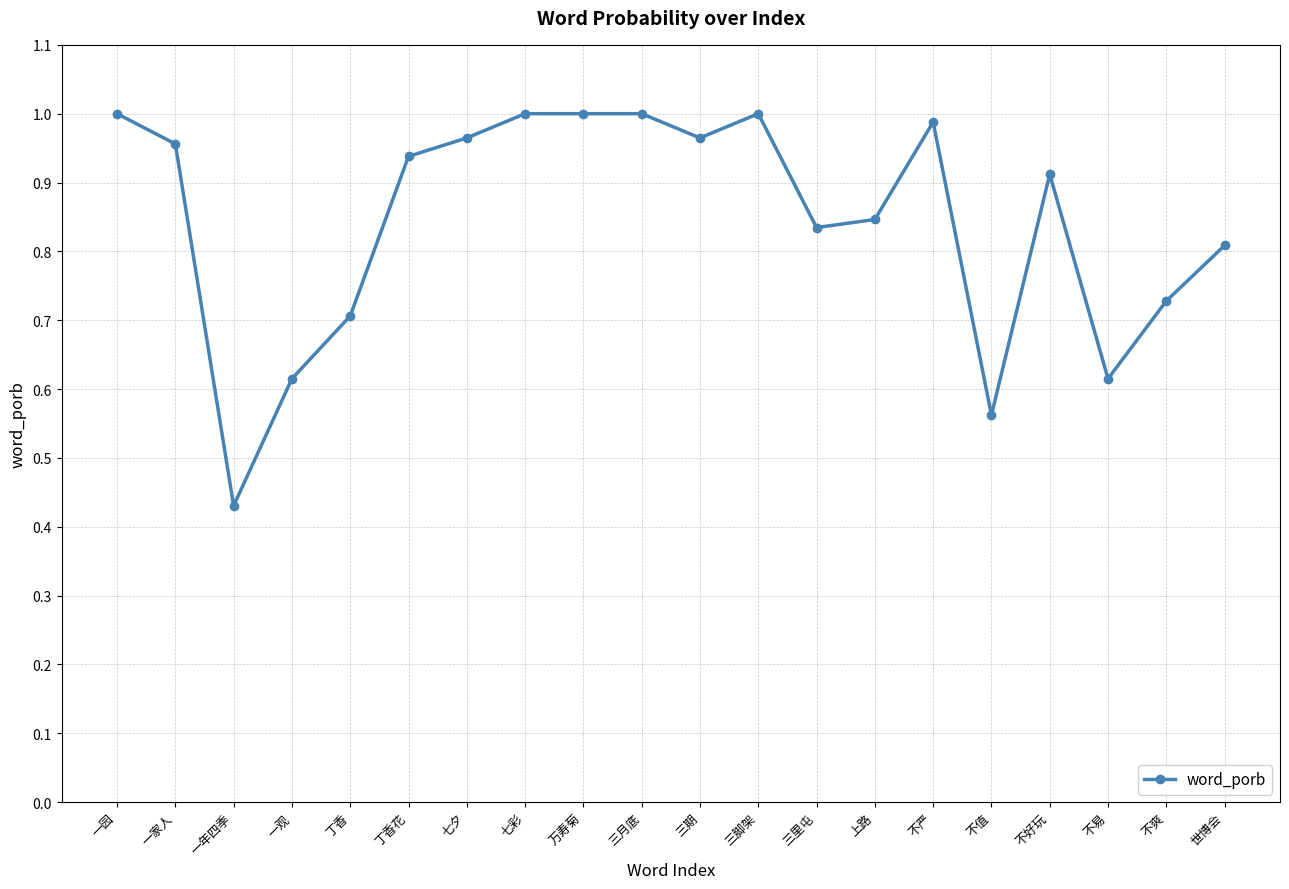

At which label is the value closest to 0?

一年四季